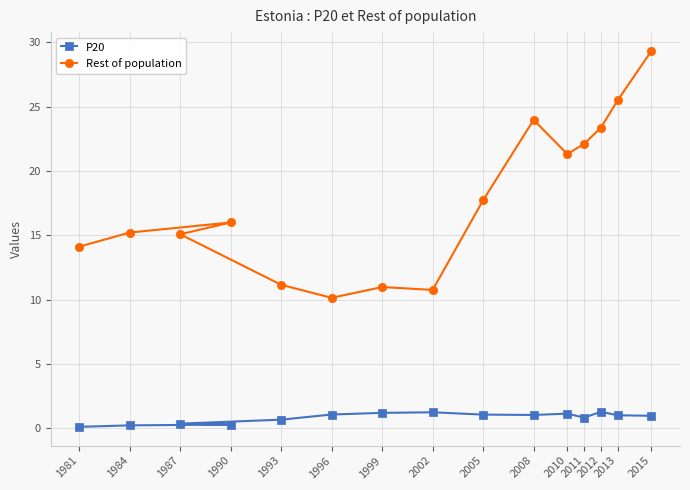

The value of Rest of population at 2002 is 10.8. True or false?

True